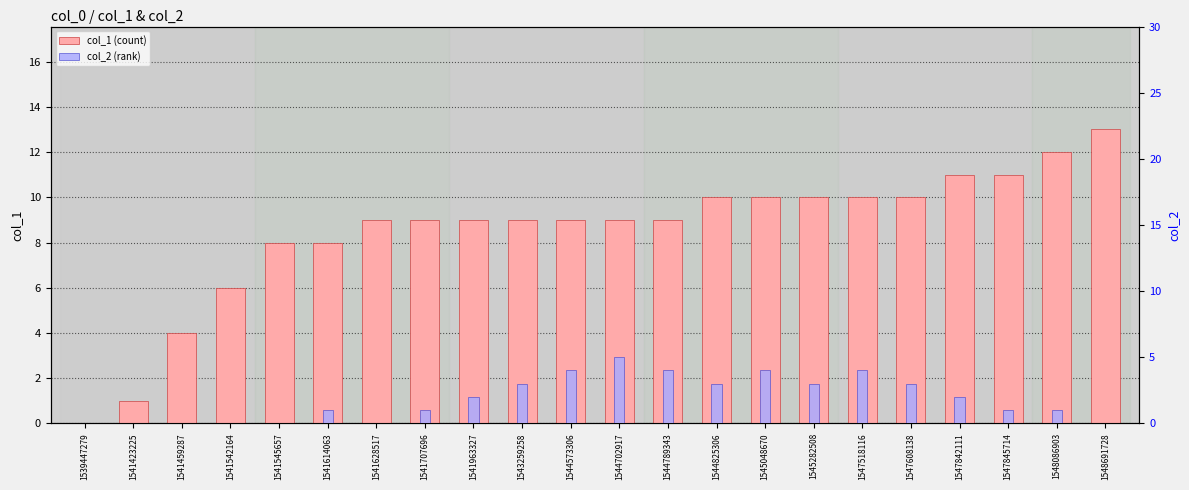

Rank the series at 1541459287 from highest to lowest value.

col_1, col_2